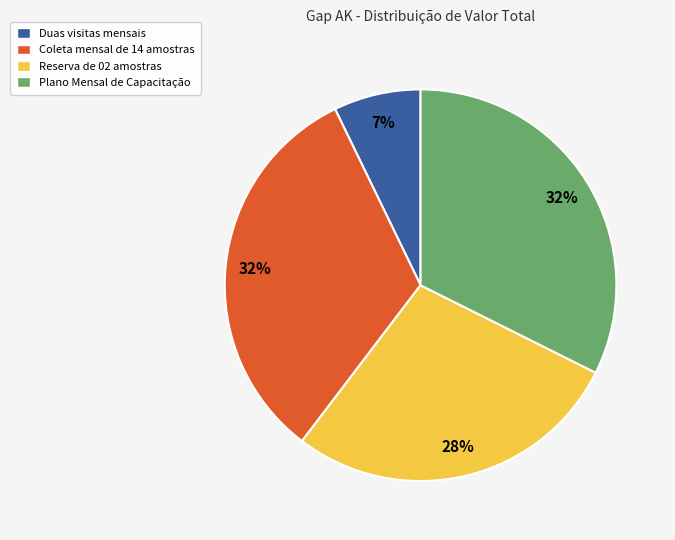

Between Plano Mensal de Capacitação and Reserva de 02 amostras, which is larger?

Plano Mensal de Capacitação